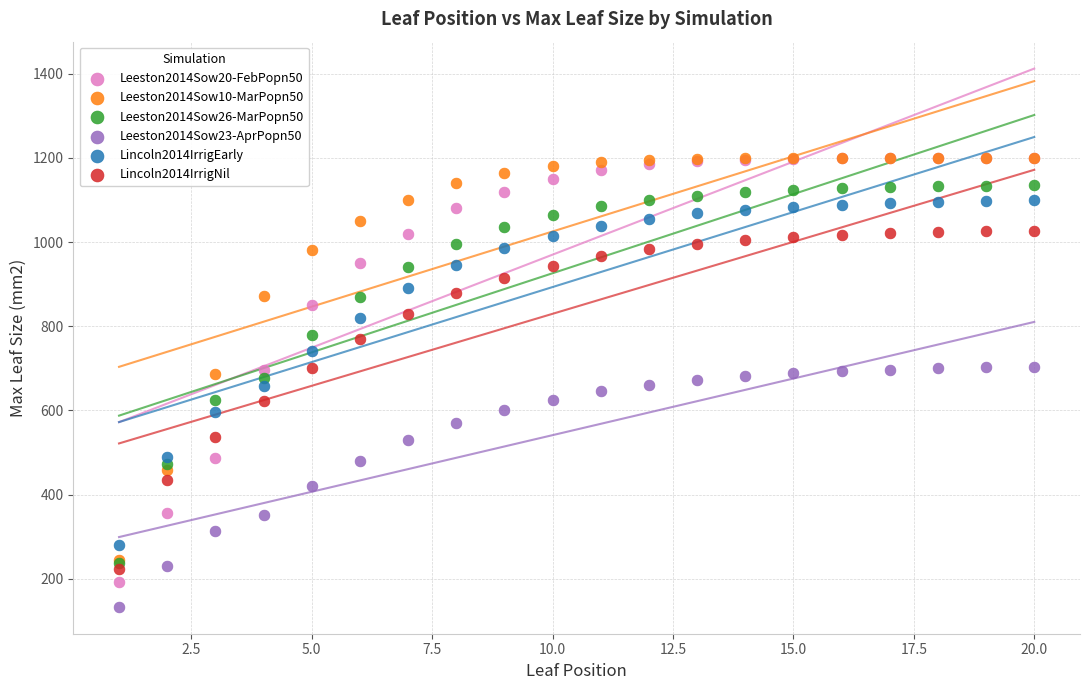

What are all the series names shown in the legend?

Leeston2014Sow20-FebPopn50, Leeston2014Sow10-MarPopn50, Leeston2014Sow26-MarPopn50, Leeston2014Sow23-AprPopn50, Lincoln2014IrrigEarly, Lincoln2014IrrigNil